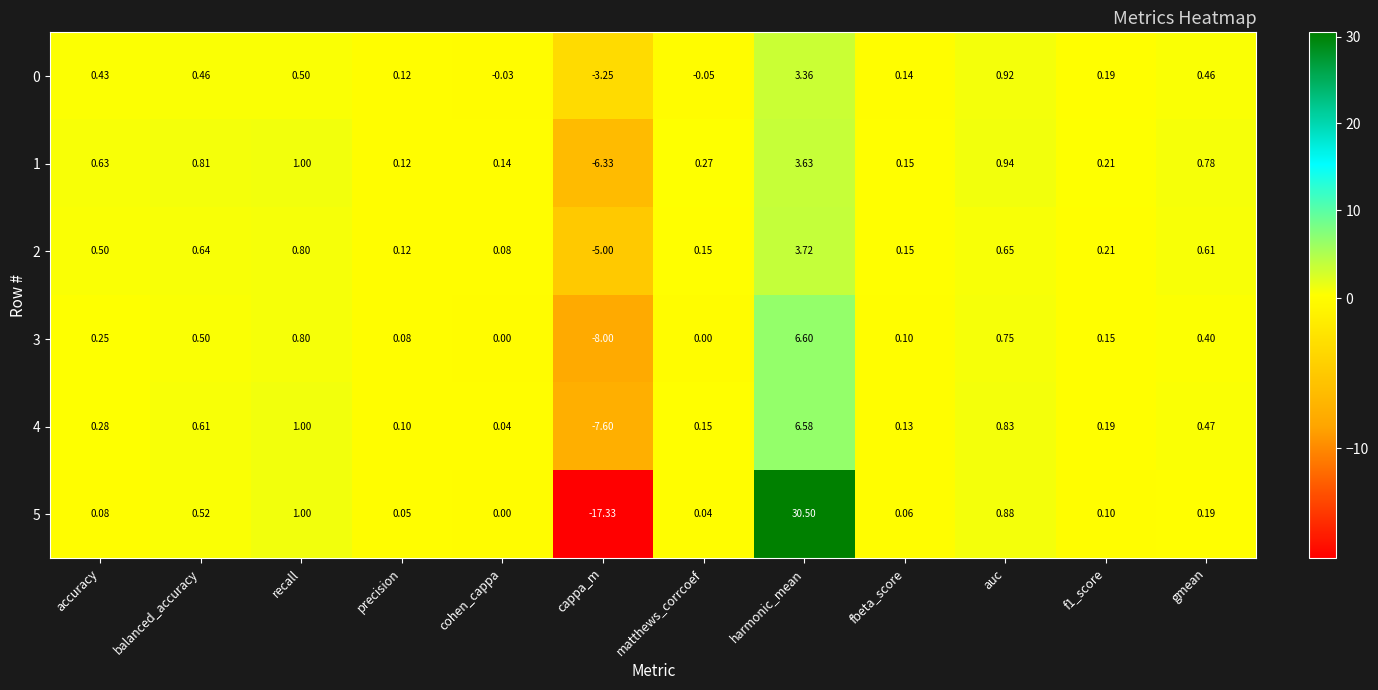

At how many categories does at least one series exceed 8?

1